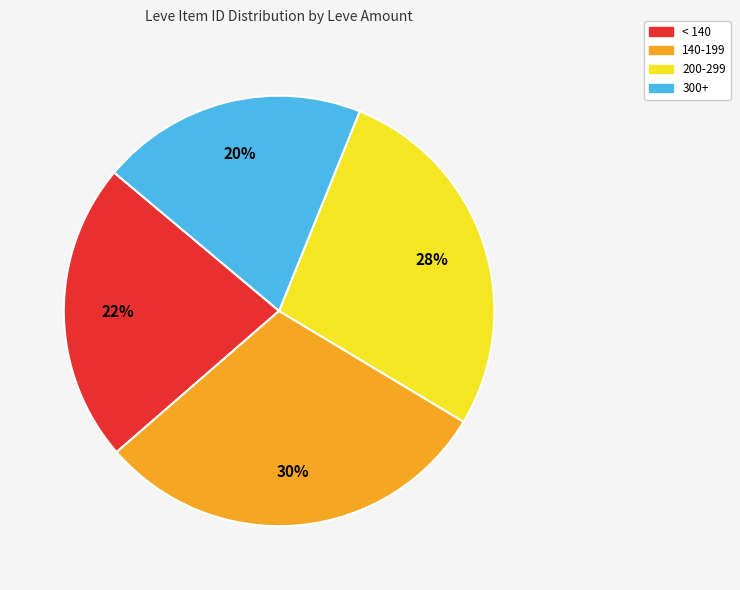

To the nearest percent, what is the difference between the largest and smallest slice percentages?

10%